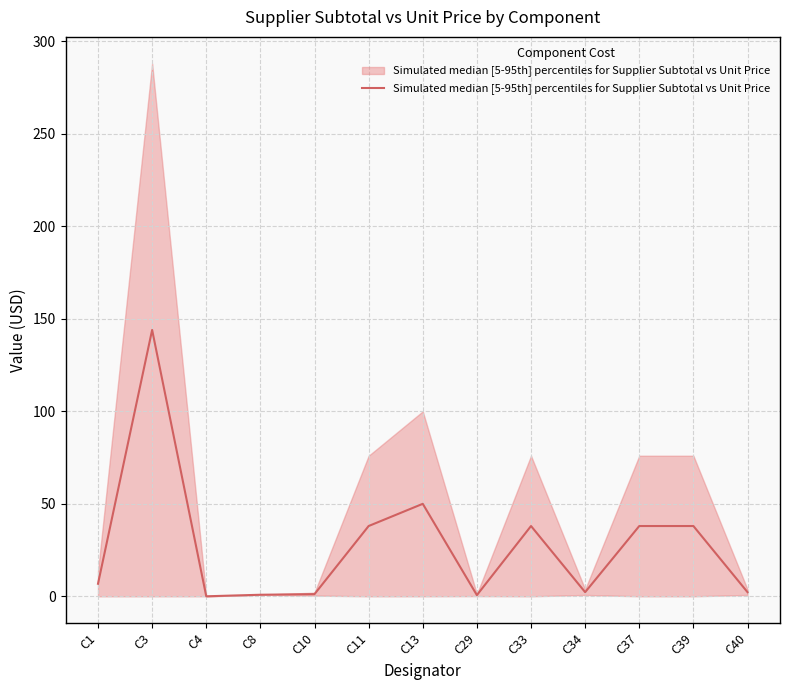

What is the value of the 11th point from the left?

38.0